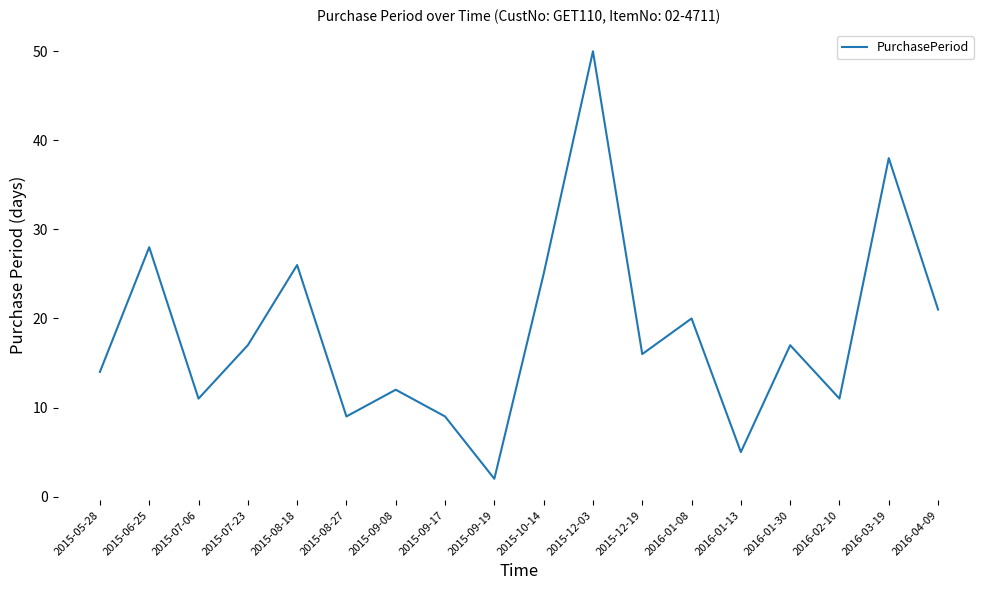

True or false: the data shows 9 at 2015-09-17.

True